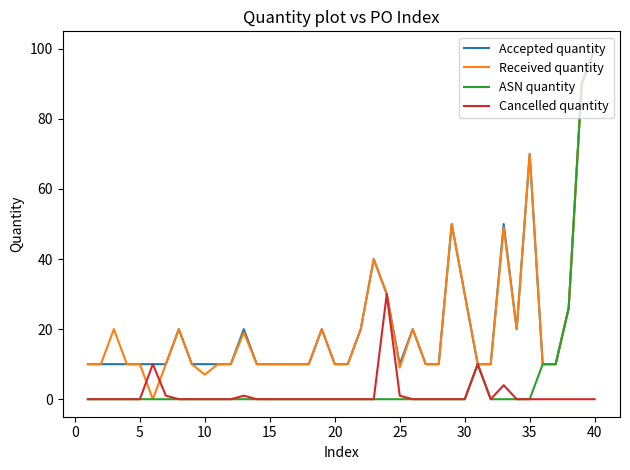

What is the maximum value for Accepted quantity?

100